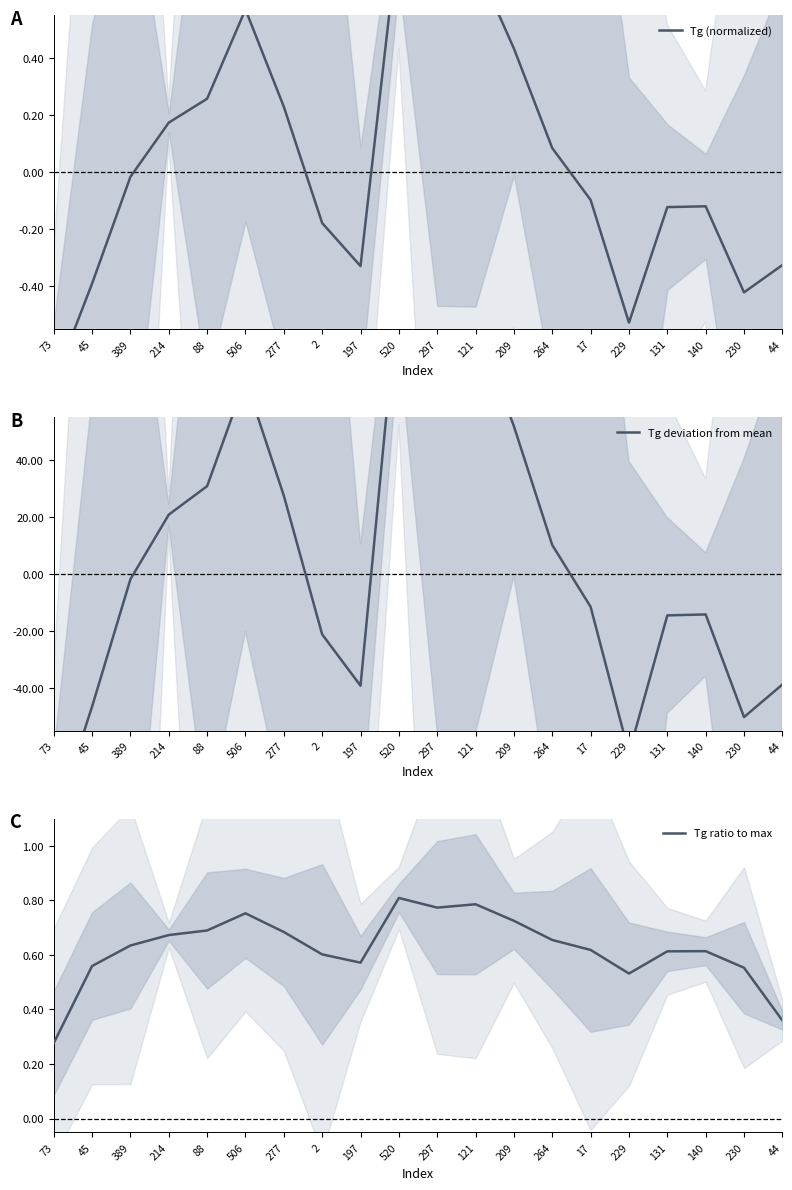

Reading left to right, extract all data points from this chart.

Tg (normalized): 73=-0.7	45=-0.4	389=-0.0	214=0.2	88=0.3	506=0.6	277=0.2	2=-0.2	197=-0.3	520=0.9	297=0.7	121=0.7	209=0.4	264=0.1	17=-0.1	229=-0.5	131=-0.1	140=-0.1	230=-0.4	44=-0.3
Tg deviation from mean: 73=-88.2	45=-46.6	389=-1.9	214=20.8	88=30.7	506=68.1	277=27.4	2=-21.2	197=-39.2	520=101.4	297=80.4	121=87.8	209=51.8	264=10.1	17=-11.6	229=-62.9	131=-14.6	140=-14.2	230=-50.2	44=-38.8
Tg ratio to max: 73=0.3	45=0.6	389=0.6	214=0.7	88=0.7	506=0.8	277=0.7	2=0.6	197=0.6	520=0.8	297=0.8	121=0.8	209=0.7	264=0.7	17=0.6	229=0.5	131=0.6	140=0.6	230=0.6	44=0.4